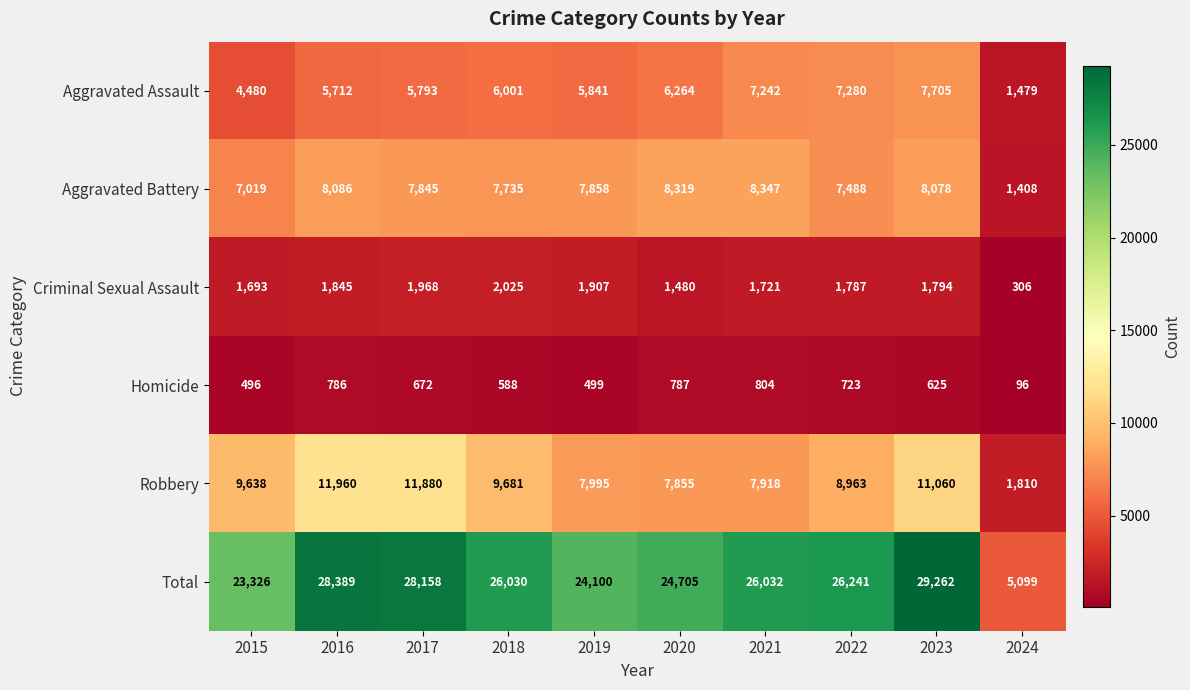

Count the number of data series in this chart.

6